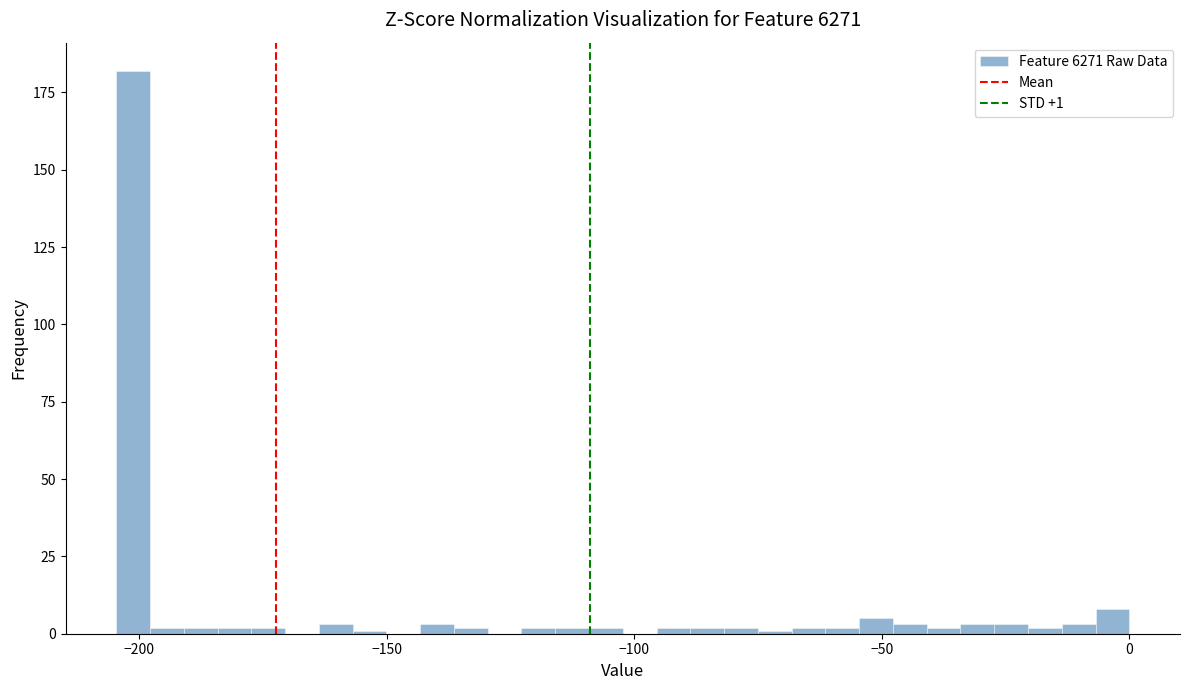

Around what value on the x-axis is the tallest bar? Give the approximate position of its centre, as read against the axis.

-200